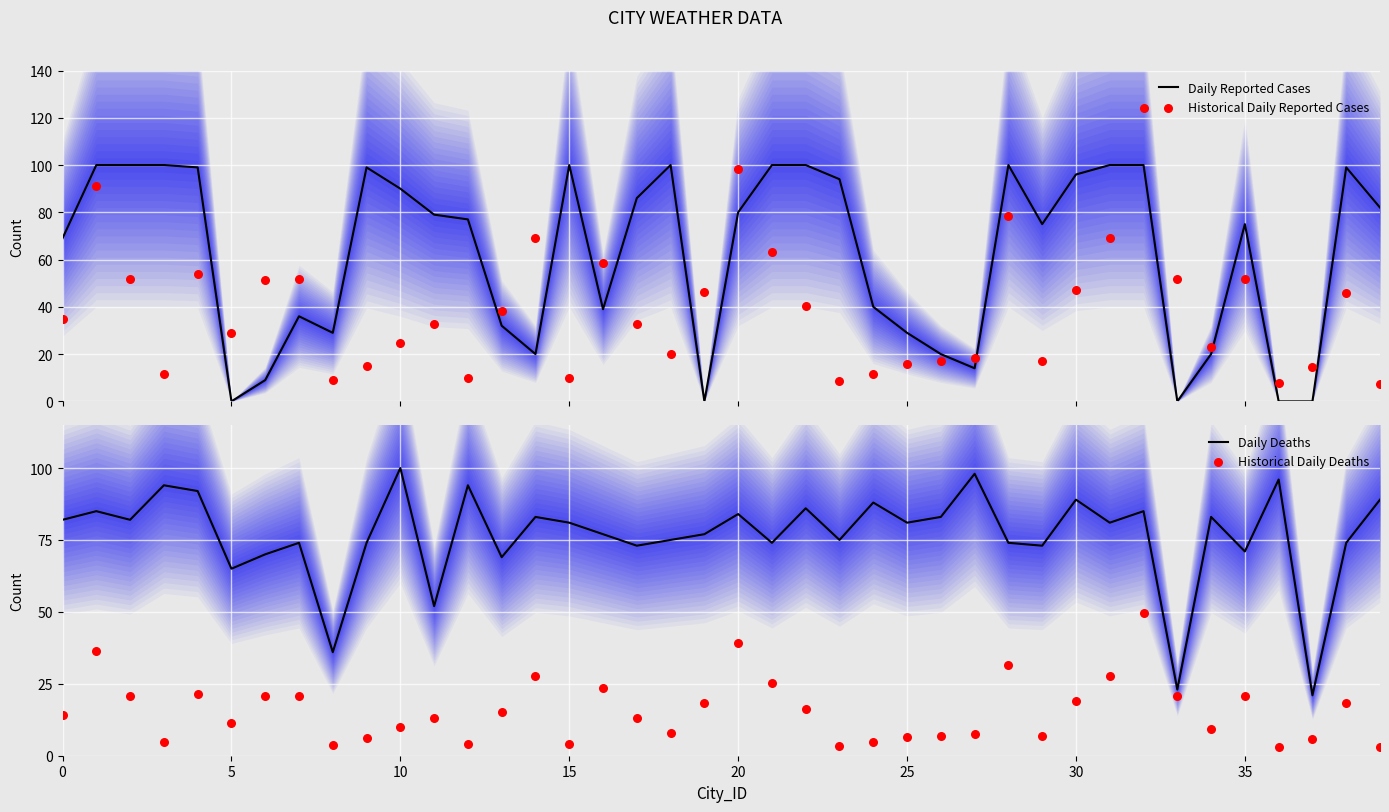

At which category is the sum across all series the highest?

32